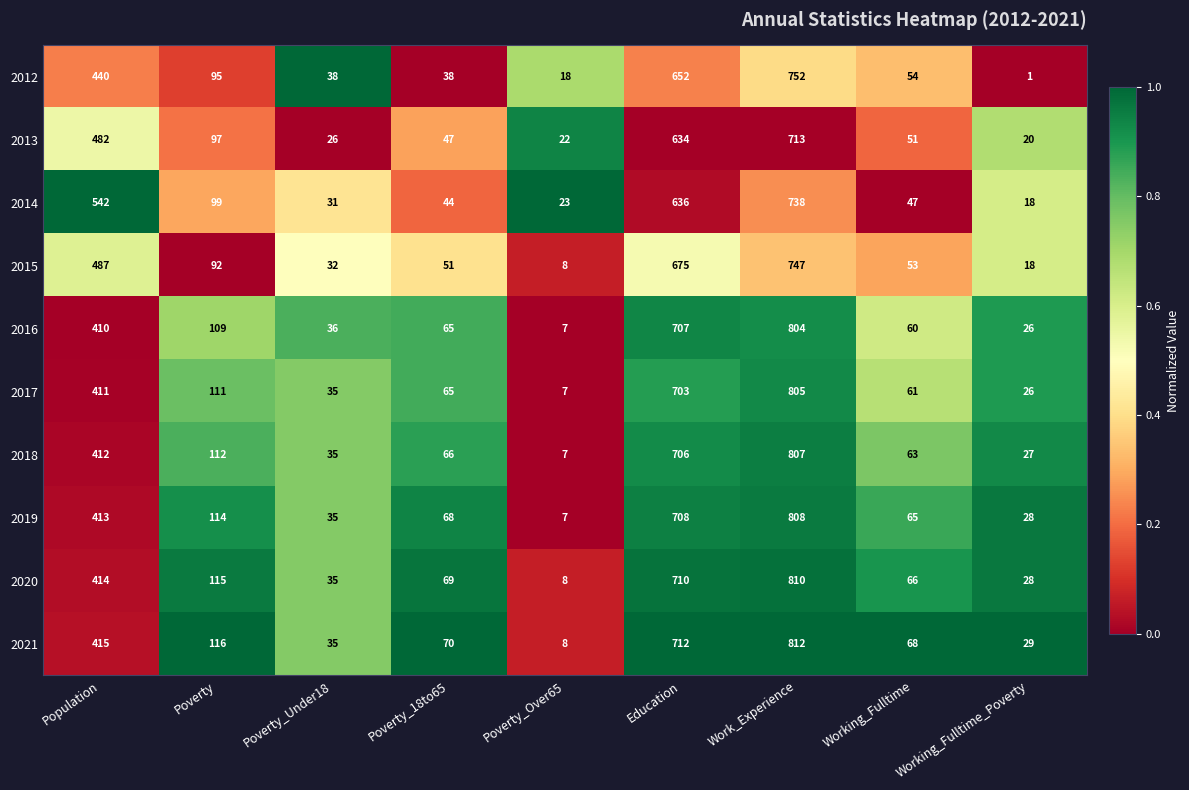

What is the difference between the 2014 values at Poverty_18to65 and Working_Fulltime_Poverty?

26